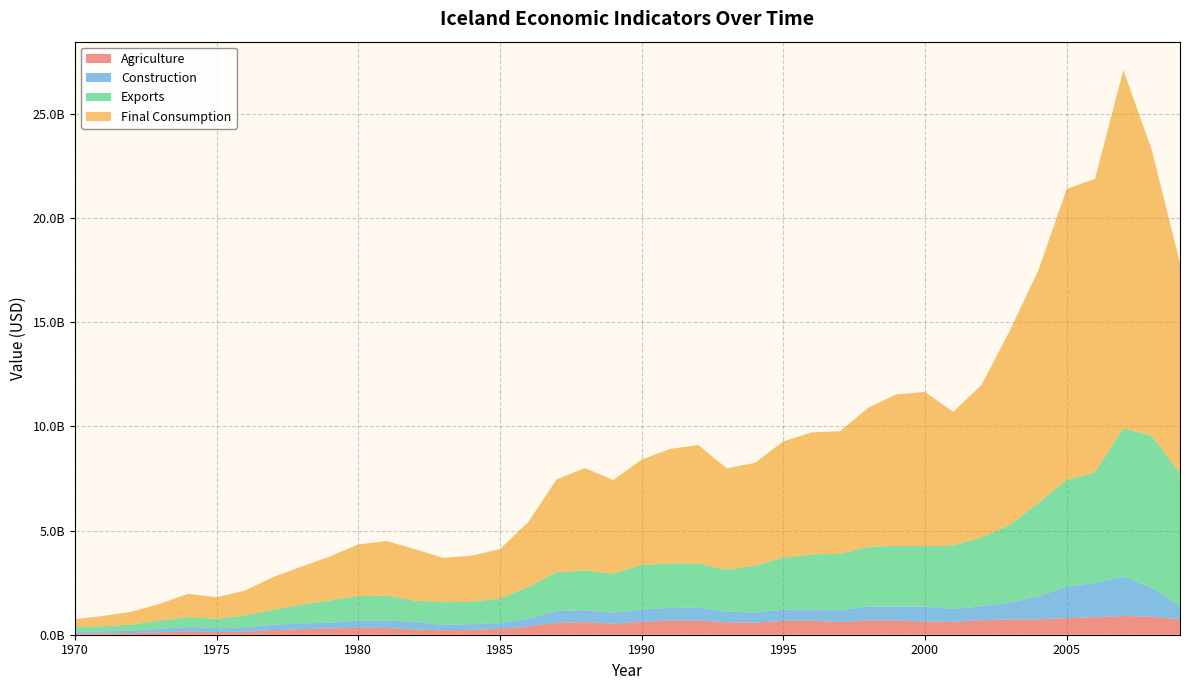

Reading left to right, what are all the values shown in this chart?

Agriculture: 1970=52517588	1971=67371201	1972=82232676	1973=115819672	1974=155965244	1975=126902706	1976=146251100	1977=224566305	1978=267916128	1979=299870794	1980=338302068	1981=329159476	1982=246999945	1983=213474224	1984=235266713	1985=284881177	1986=398270496	1987=563660956	1988=604807137	1989=529711604	1990=619876984	1991=683123598	1992=681448076	1993=594788988	1994=580175956	1995=667197539	1996=679354679	1997=609052478	1998=691739401	1999=685288546	2000=632144916	2001=616367324	2002=700090663	2003=736433194	2004=735042256	2005=800820694	2006=834567911	2007=900642869	2008=867014568	2009=742270296
Construction: 1970=73933995	1971=94751041	1972=115488625	1973=163592412	1974=218718924	1975=177379572	1976=213017407	1977=259109851	1978=275390428	1979=275762080	1980=335775334	1981=355394517	1982=371373973	1983=262905251	1984=273180015	1985=269496720	1986=379258772	1987=570813935	1988=574683510	1989=528479485	1990=591290686	1991=604842836	1992=626462198	1993=519881524	1994=483971261	1995=535816856	1996=523141482	1997=578784126	1998=659594523	1999=665171769	2000=720986204	2001=617323345	2002=666052486	2003=810112401	2004=1103006193	2005=1508835127	2006=1648103106	2007=1898287831	2008=1391429503	2009=611931636
Exports: 1970=233403409	1971=247179546	1972=289635138	1973=403085033	1974=468885628	1975=461374150	1976=568042780	1977=716305627	1978=903766541	1979=1066704198	1980=1182331111	1981=1191334107	1982=1016615076	1983=1081527245	1984=1072641008	1985=1183252829	1986=1516686280	1987=1864332270	1988=1910726388	1989=1873815879	1990=2144154269	1991=2130769137	1992=2113684147	1993=2007806625	1994=2251421397	1995=2493203658	1996=2658457143	1997=2689830020	1998=2871537950	1999=2915299880	2000=2899938189	2001=3042019088	2002=3309447854	2003=3728494222	2004=4480779770	2005=5116290423	2006=5310428256	2007=7110704785	2008=7284144415	2009=6408805930
Final Consumption: 1970=385923864	1971=491709091	1972=618300258	1973=805375107	1974=1121183906	1975=1033743453	1976=1188386778	1977=1571335043	1978=1821197235	1979=2113469938	1980=2478292634	1981=2621644708	1982=2470151614	1983=2133991504	1984=2214140626	1985=2371071465	1986=3114602590	1987=4454777214	1988=4907458822	1989=4492567896	1990=5050485268	1991=5495110321	1992=5684251641	1993=4865860007	1994=4931592234	1995=5581986562	1996=5847948902	1997=5886385465	1998=6673971086	1999=7270608921	2000=7396297325	2001=6419265684	2002=7323442999	2003=9333534270	2004=11166302401	2005=13964888126	2006=14086271459	2007=17195520084	2008=13748616145	2009=10080498287